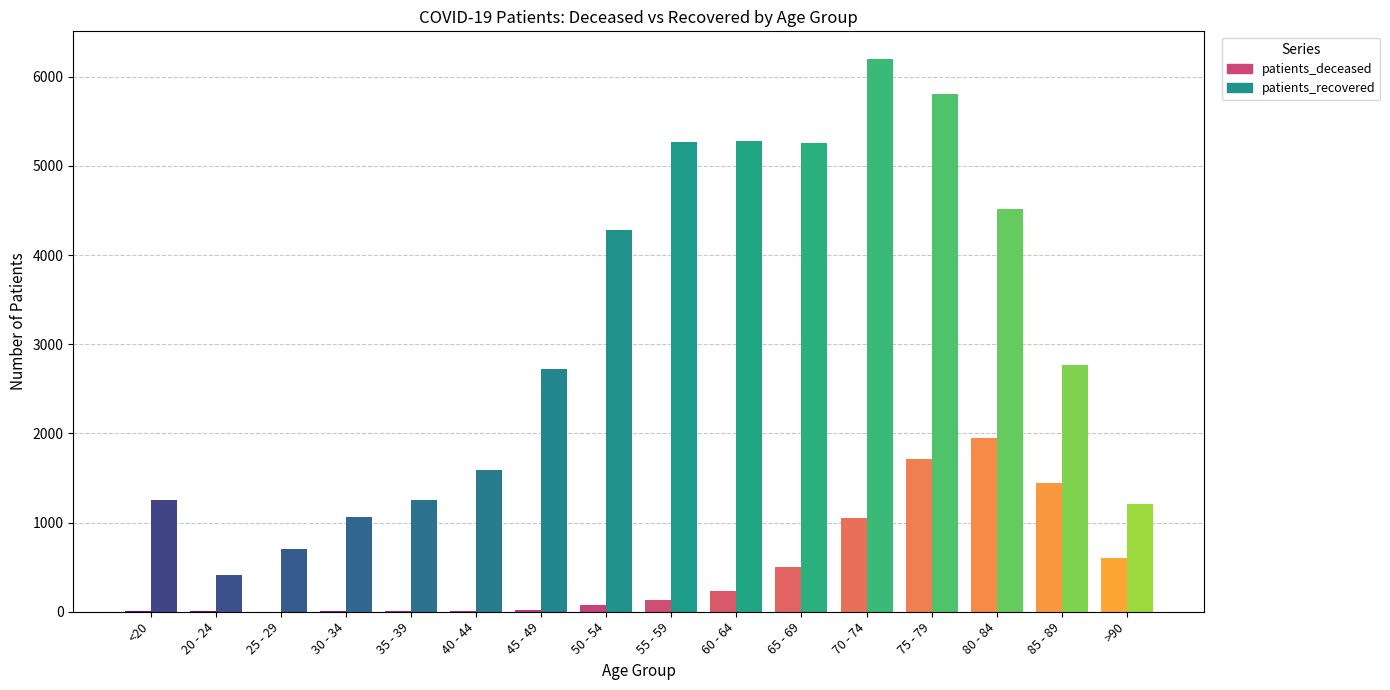

What is the label of the 10th bar from the left?

60 - 64